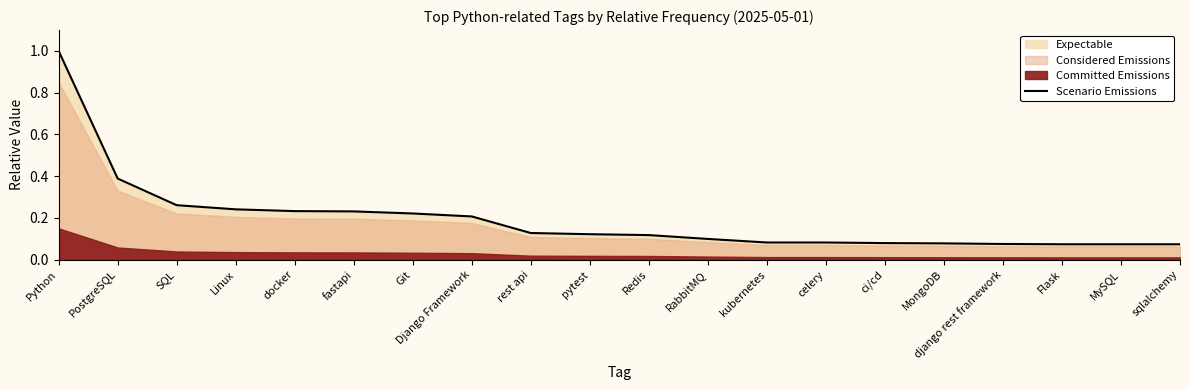

Rank the categories by value from lowest to highest.

Flask, MySQL, sqlalchemy, django rest framework, MongoDB, ci/cd, kubernetes, celery, RabbitMQ, Redis, pytest, rest api, Django Framework, Git, fastapi, docker, Linux, SQL, PostgreSQL, Python